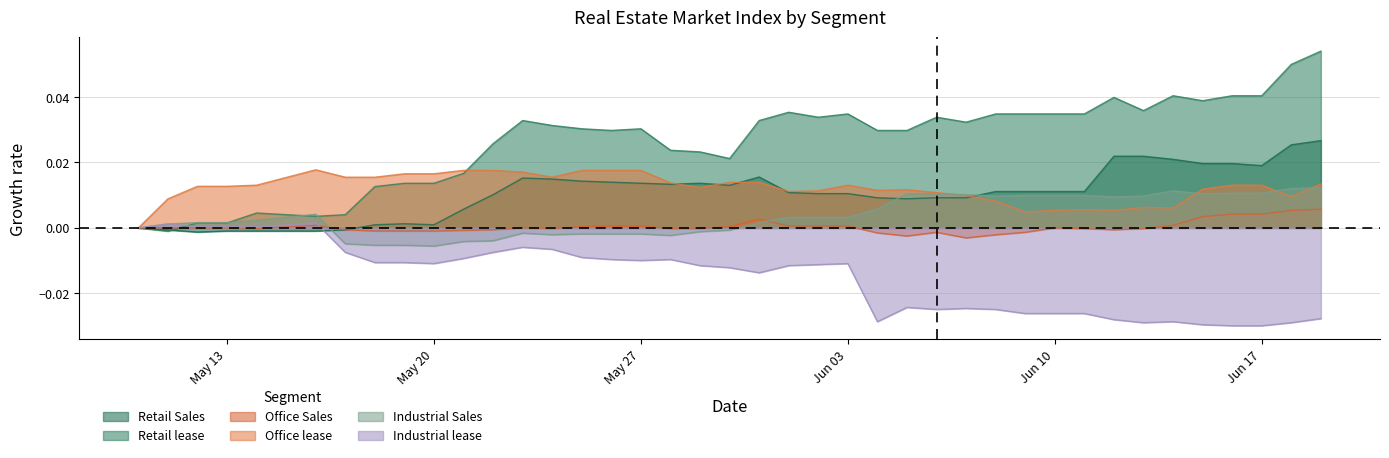

How many times do Industrial Sales and Retail Sales cross each other?

3